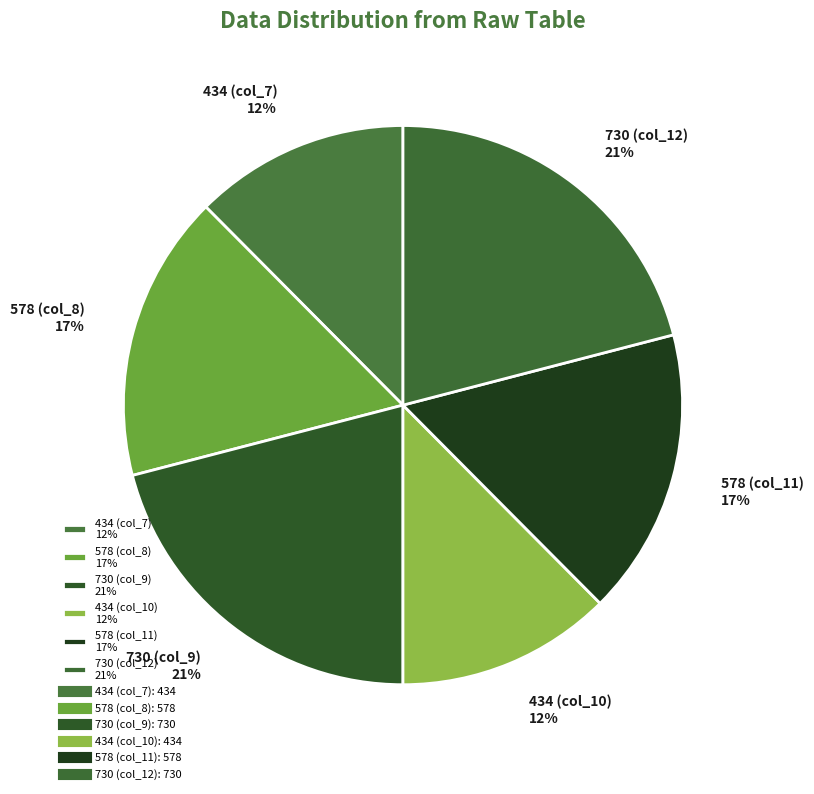

Combined, do 730 (col_12) 21% and 578 (col_8) 17% account for over 50%?

No